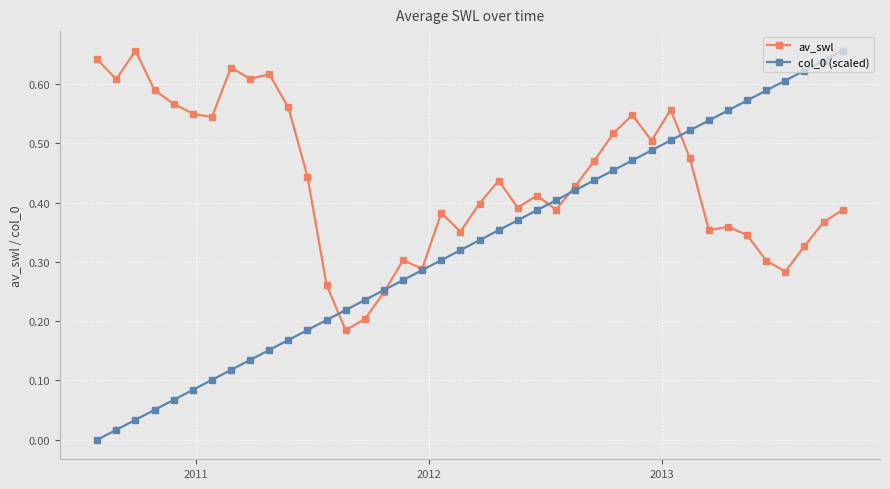

How many interior local peaks does the av_swl series have?

10